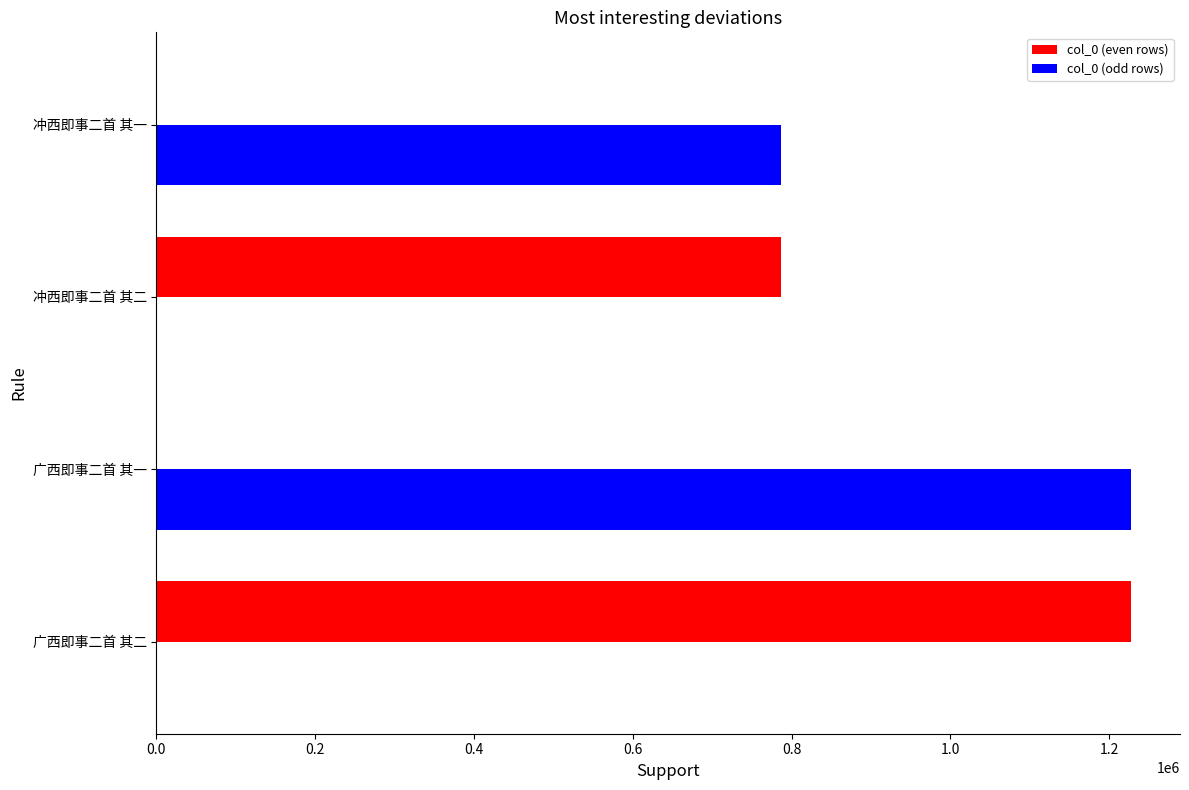

Which series changed the most between 广西即事二首 其一 and 冲西即事二首 其一?

col_0 (odd rows)